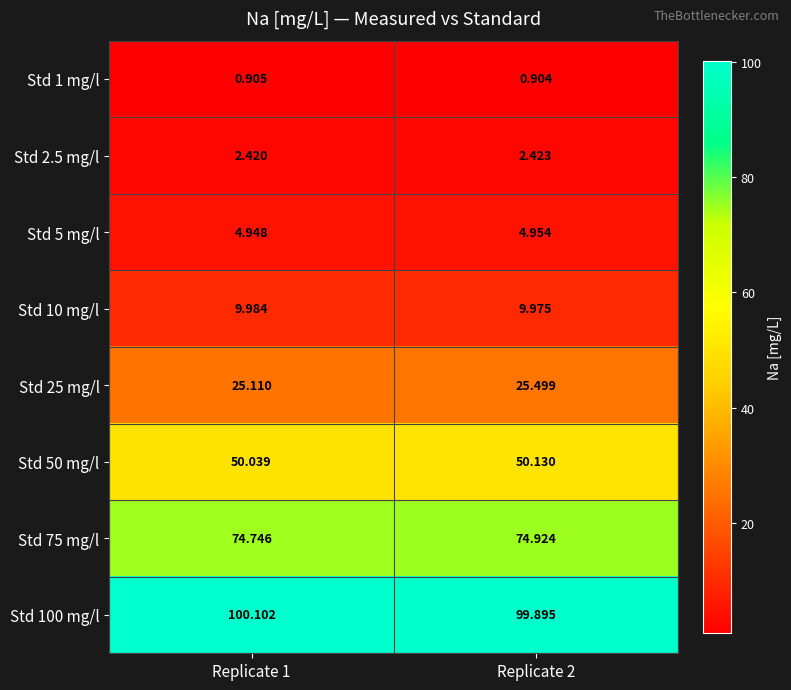

Is the value of Std 1 mg/l at Replicate 2 greater than the value of Std 25 mg/l at Replicate 1?

No